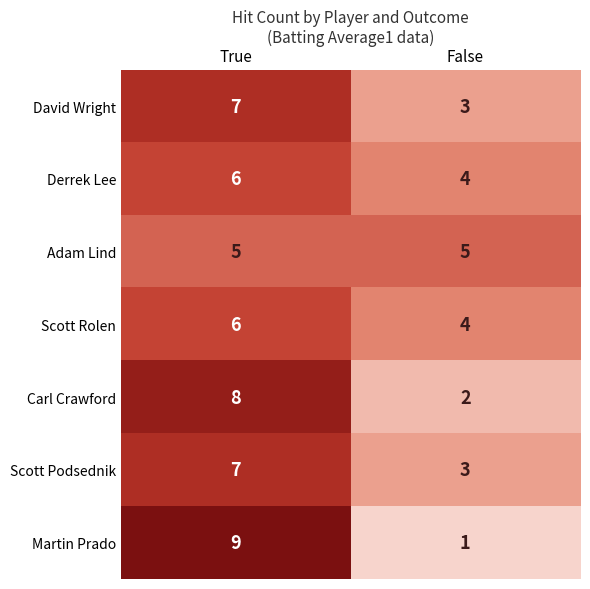

Which label corresponds to the smallest value in the chart?

False